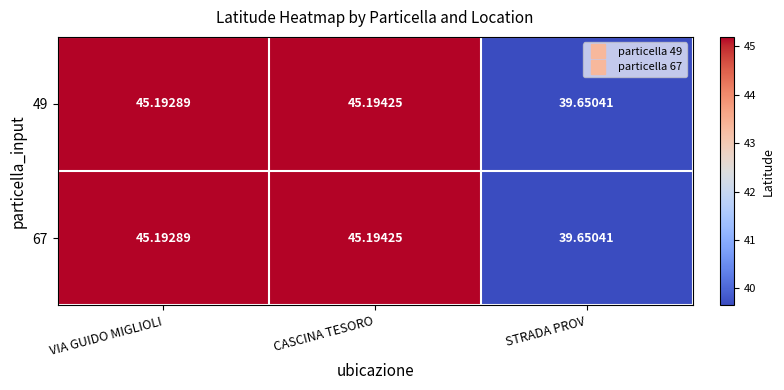

At which category does the chart reach its minimum across all series?

STRADA PROV